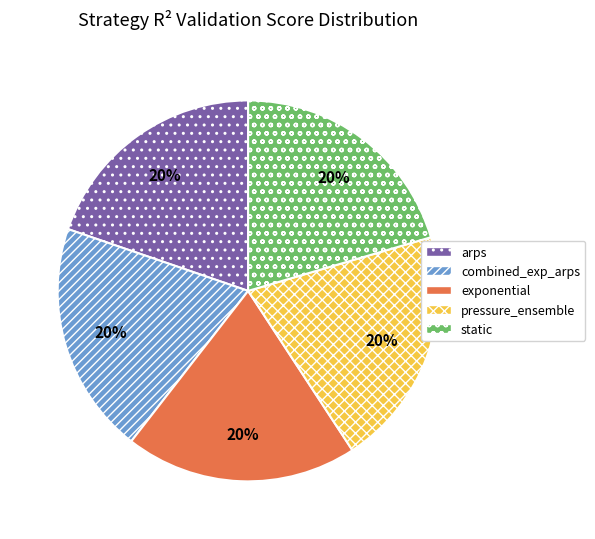

Does pressure_ensemble represent more than half of the total?

No